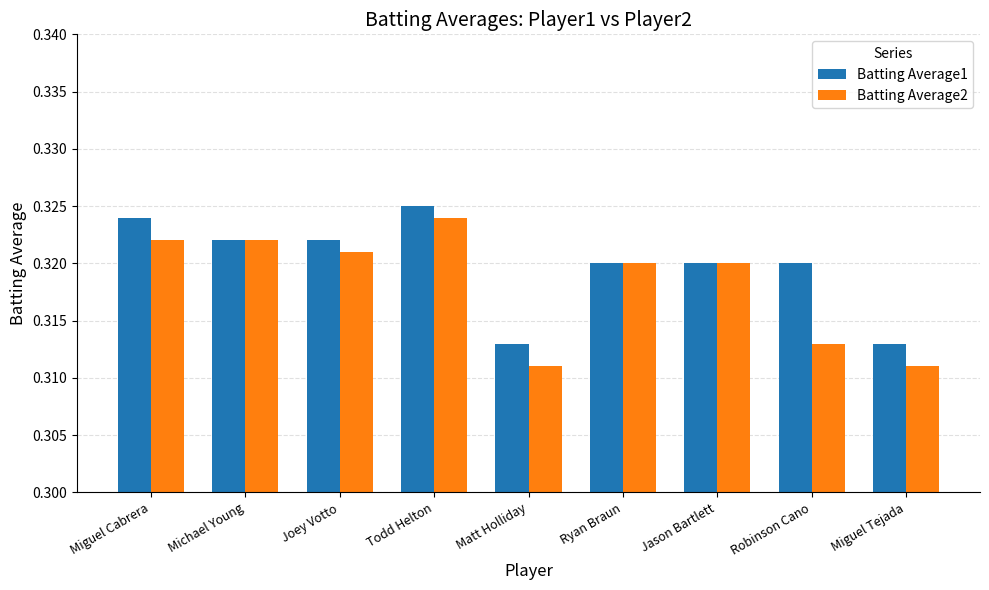

Rank the series at Miguel Cabrera from lowest to highest value.

Batting Average2, Batting Average1